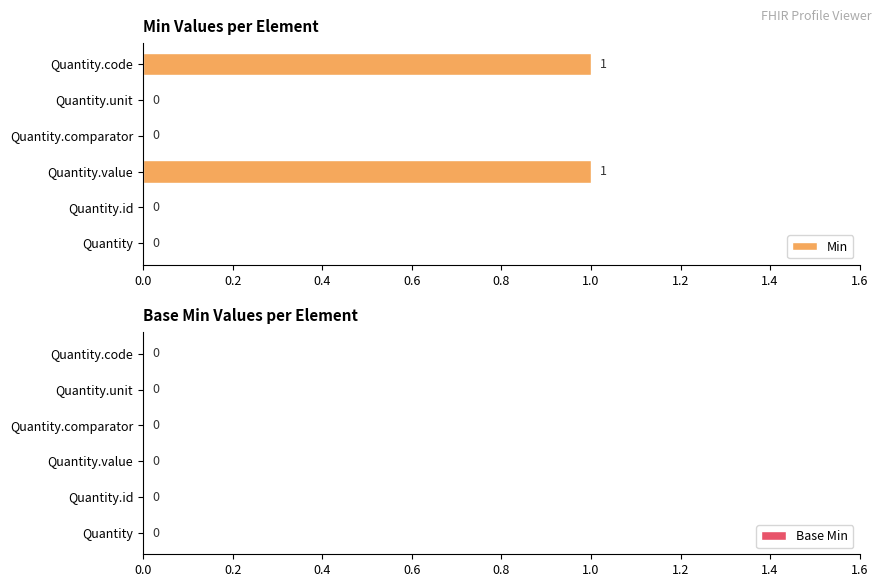

Reading bottom to top, transcribe all the data shown in this chart.

Quantity=0	Quantity.id=0	Quantity.value=1	Quantity.comparator=0	Quantity.unit=0	Quantity.code=1